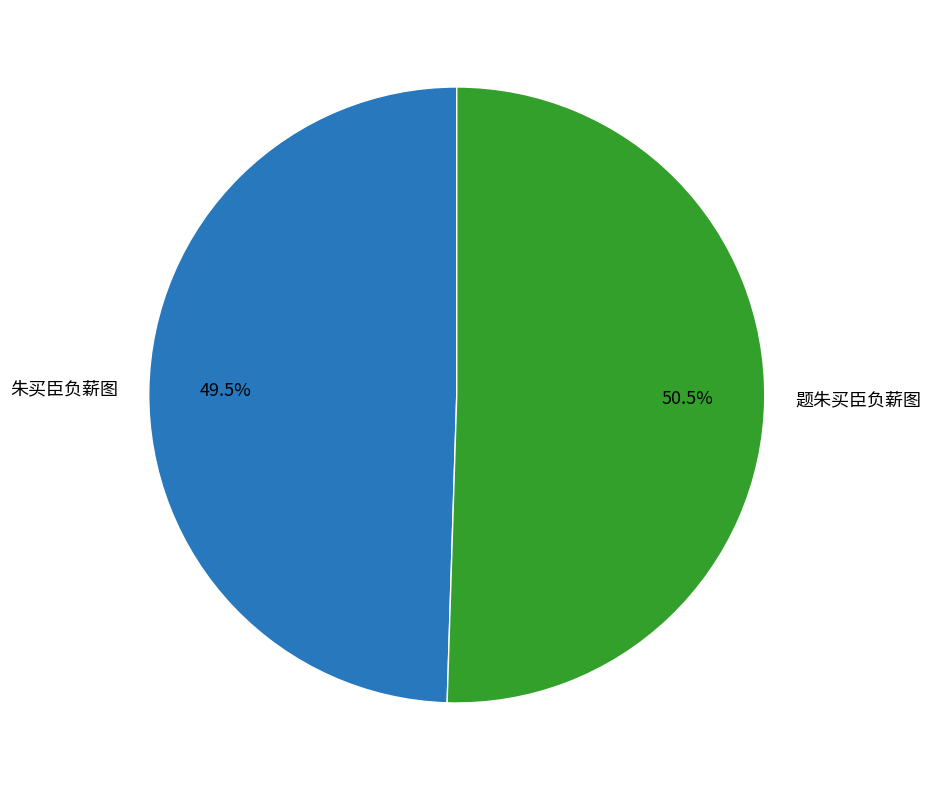

Which has a higher value, 朱买臣负薪图 or 题朱买臣负薪图?

题朱买臣负薪图